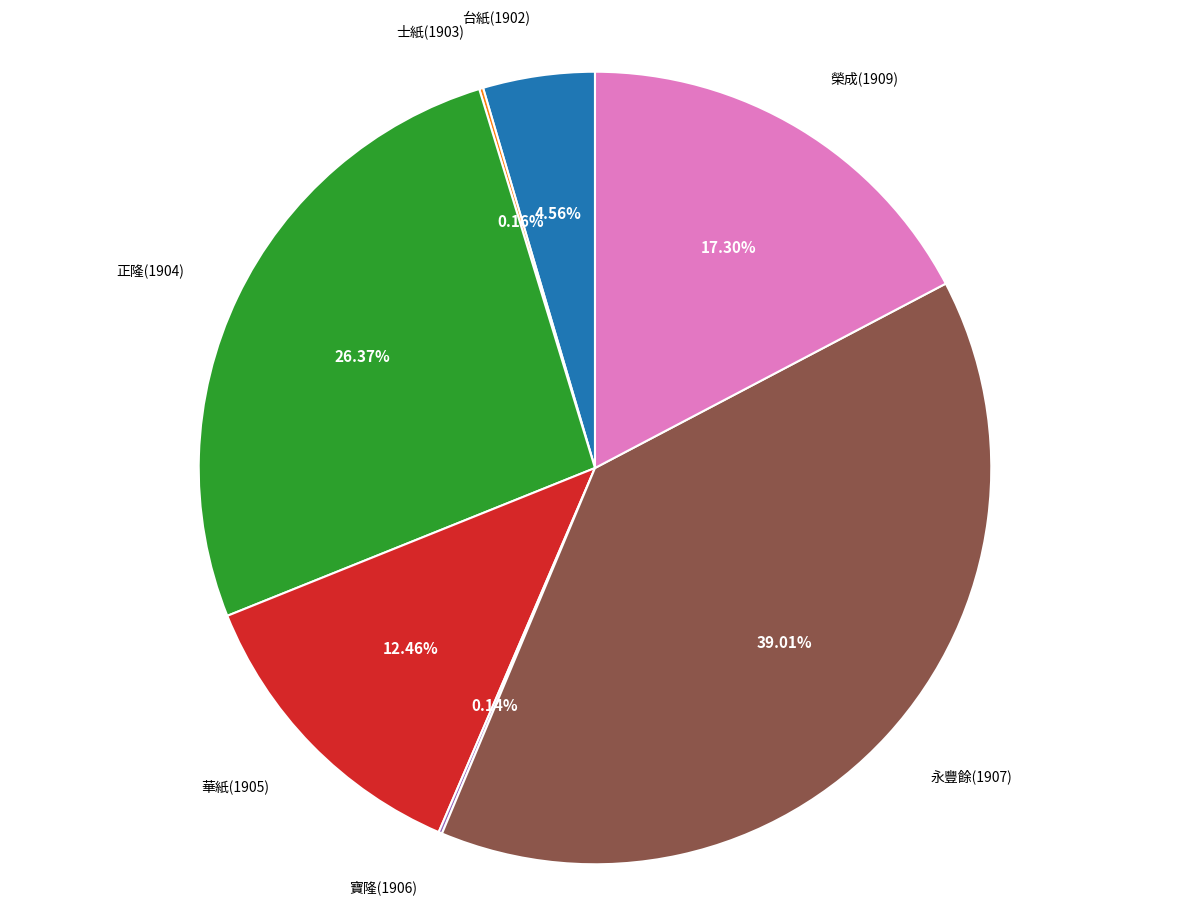

Is there any slice that represents more than half of the pie?

No